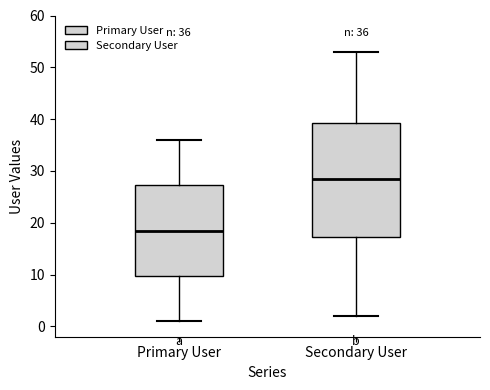

Which box is the tallest, from its lower edge to its upper edge?

Secondary User